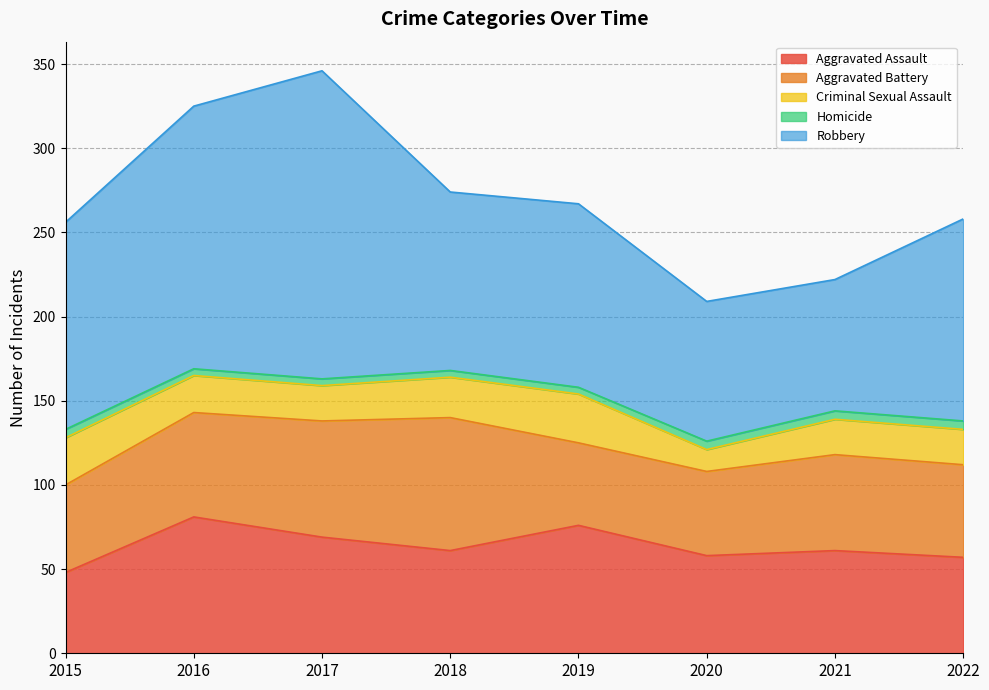

Where does the Robbery series first go above 120?

2015